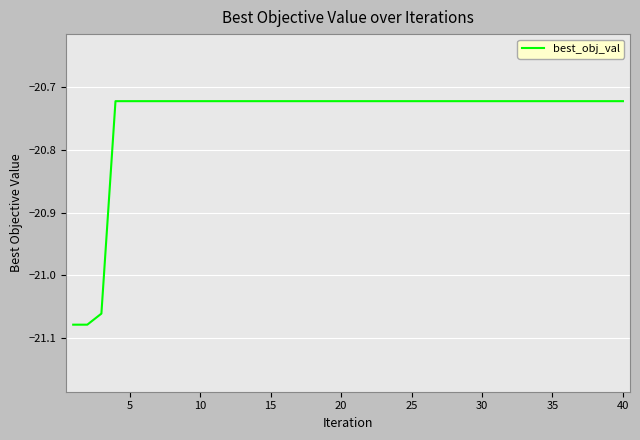

What is the sum of all values?

-829.9